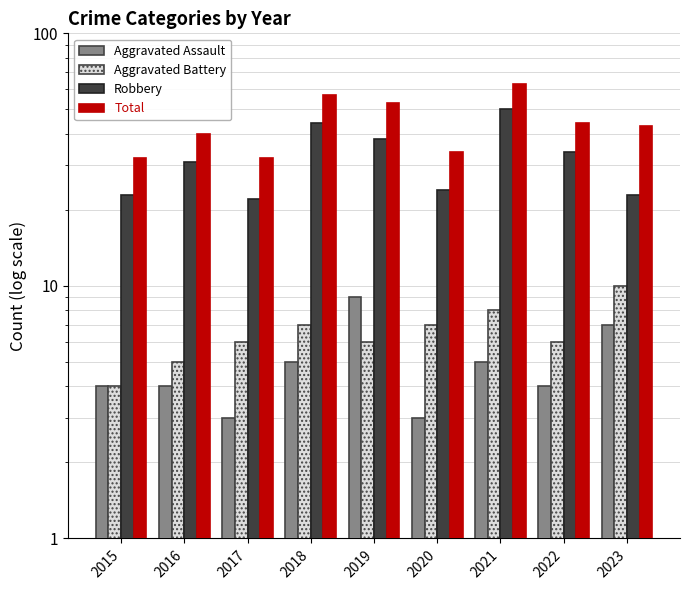

Reading left to right, transcribe all the data shown in this chart.

Aggravated Assault: 2015=4	2016=4	2017=3	2018=5	2019=9	2020=3	2021=5	2022=4	2023=7
Aggravated Battery: 2015=4	2016=5	2017=6	2018=7	2019=6	2020=7	2021=8	2022=6	2023=10
Robbery: 2015=23	2016=31	2017=22	2018=44	2019=38	2020=24	2021=50	2022=34	2023=23
Total: 2015=32	2016=40	2017=32	2018=57	2019=53	2020=34	2021=63	2022=44	2023=43